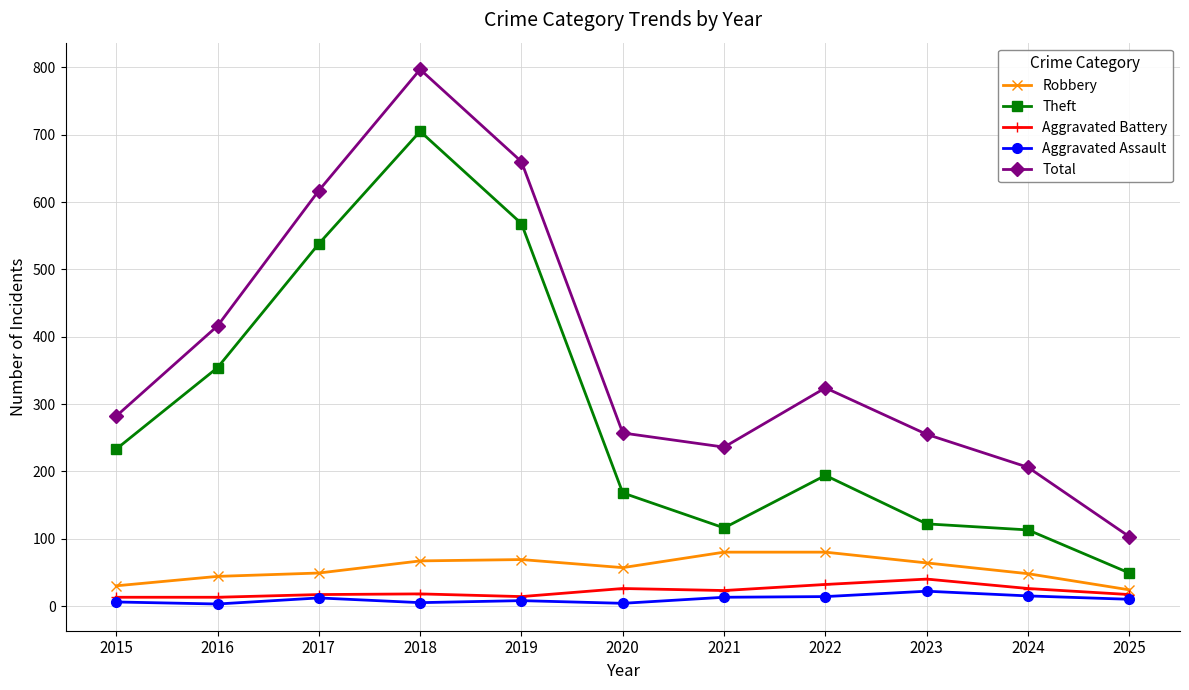

How many categories are shown in the chart?

11